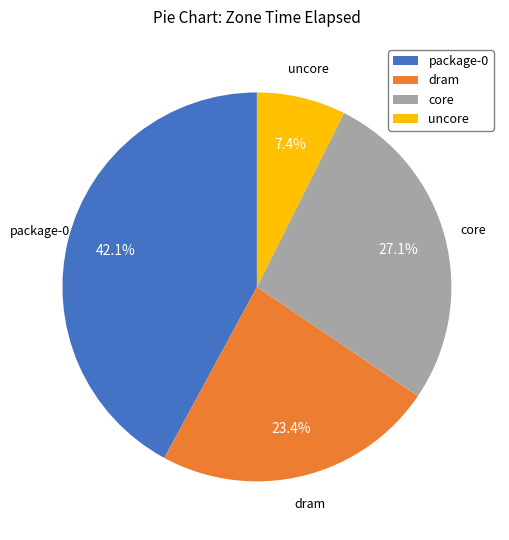

Does any single category account for the majority?

No